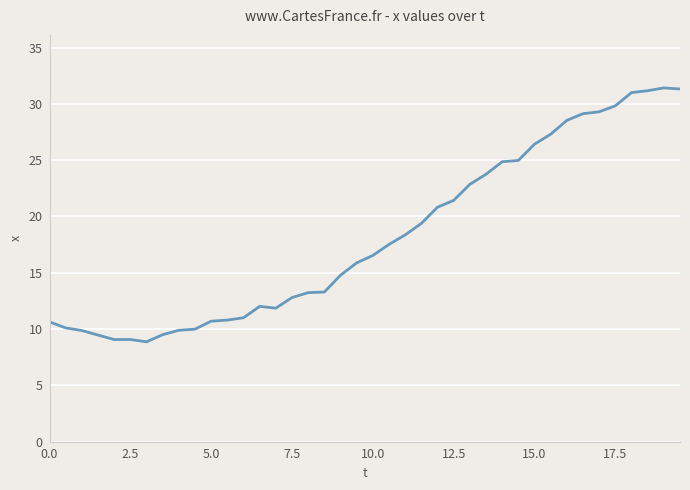

What is the difference between the maximum and minimum values?

22.6